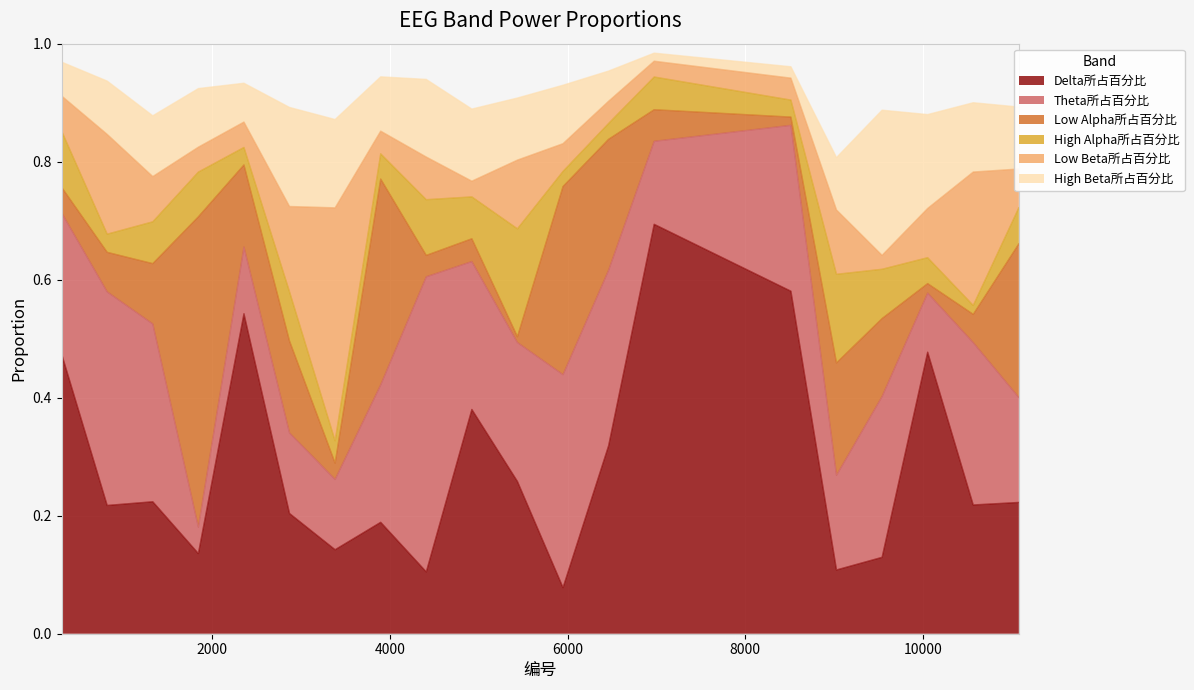

List the series in order of their peak value, highest first.

Delta所占百分比, Low Alpha所占百分比, Theta所占百分比, Low Beta所占百分比, High Beta所占百分比, High Alpha所占百分比